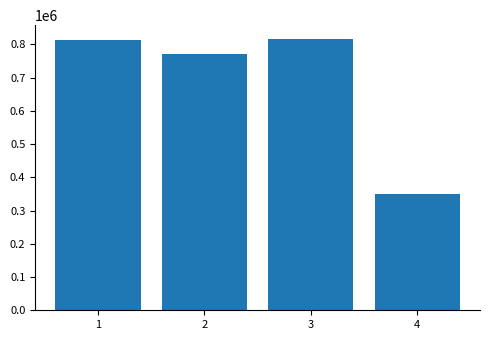

What is the greatest value displayed?

816703